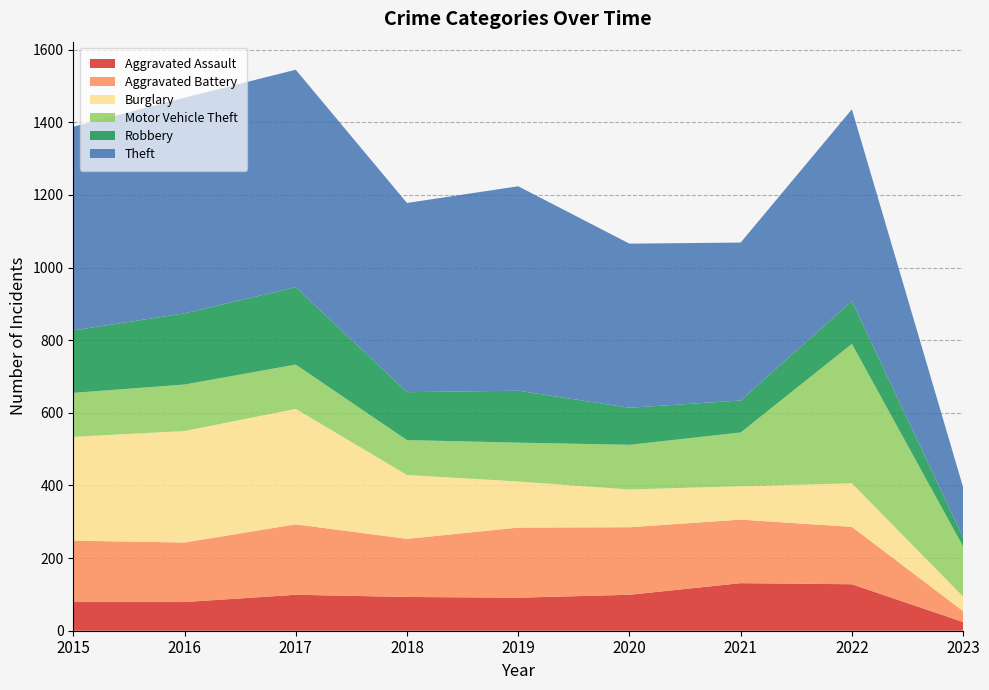

Reading left to right, transcribe all the data shown in this chart.

Aggravated Assault: 79	79	99	93	91	99	131	128	24
Aggravated Battery: 169	164	194	160	193	186	175	158	30
Burglary: 286	307	318	176	127	104	92	120	40
Motor Vehicle Theft: 121	128	122	96	107	123	148	384	138
Robbery: 172	196	213	132	143	102	88	118	25
Theft: 561	594	599	521	563	452	435	528	138